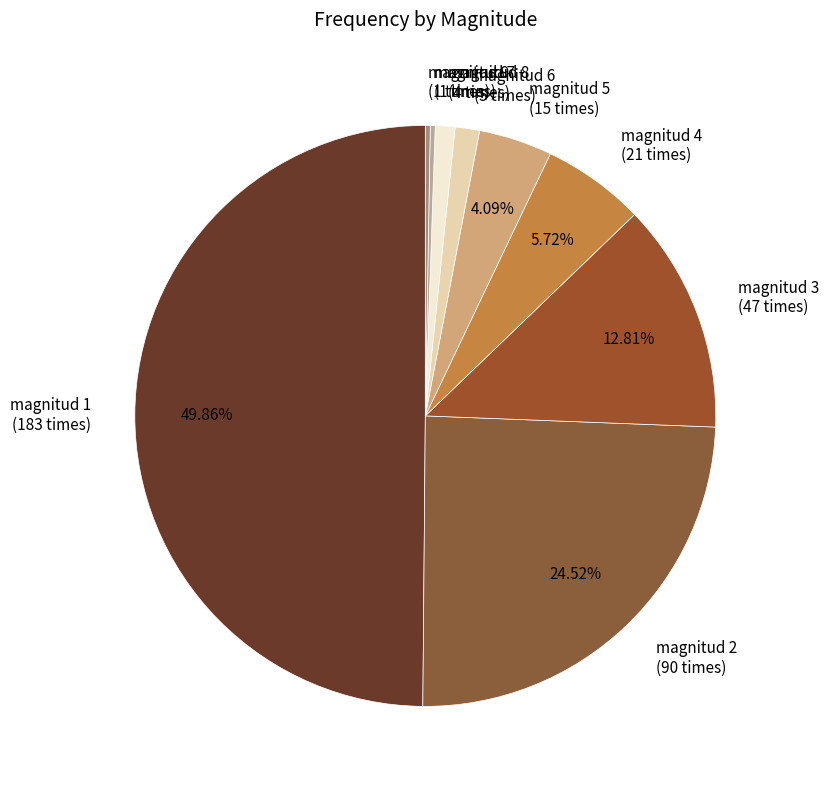

Does magnitud 3 (47 times) represent more than half of the total?

No